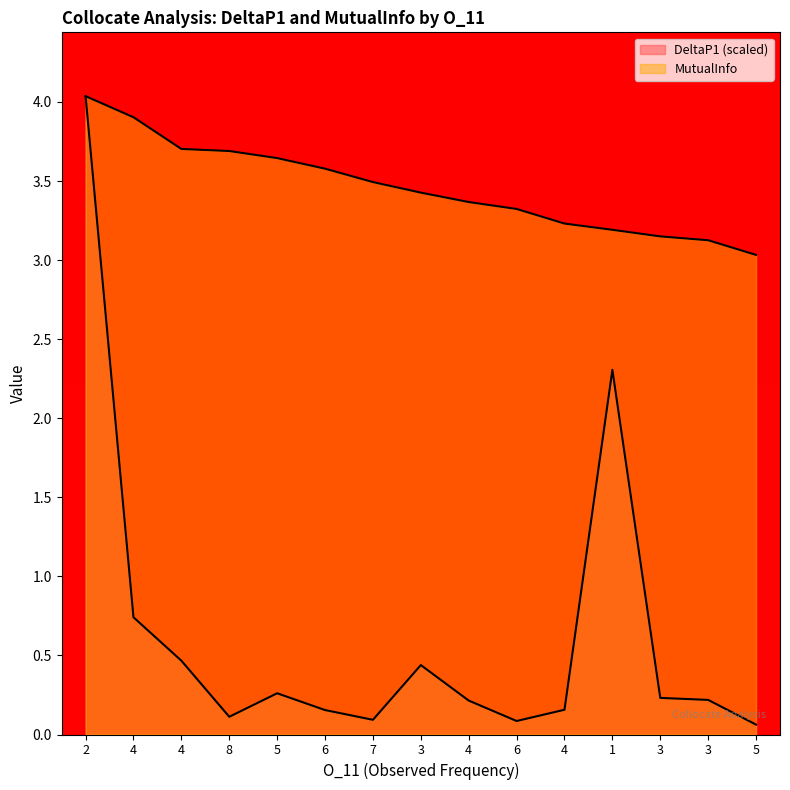

What are all the series names shown in the legend?

DeltaP1, MutualInfo